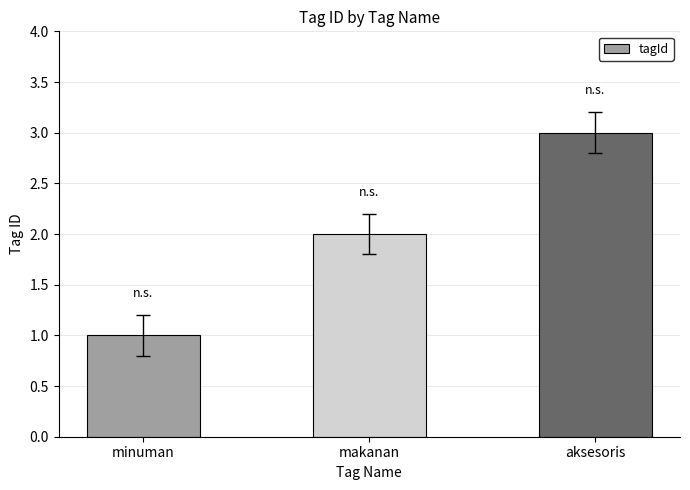

True or false: the data shows 3 at makanan.

False